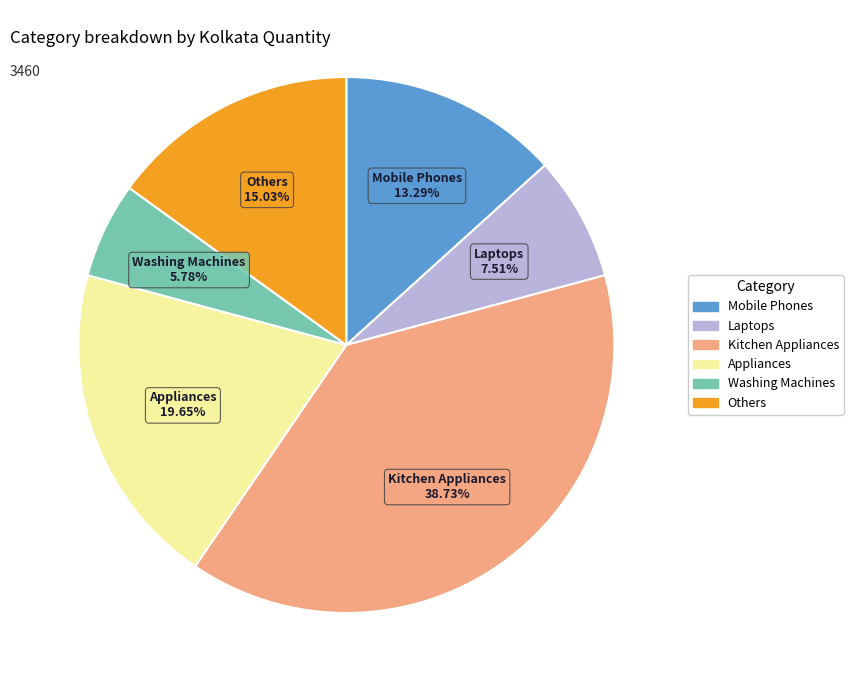

Is there a majority slice in this chart?

No